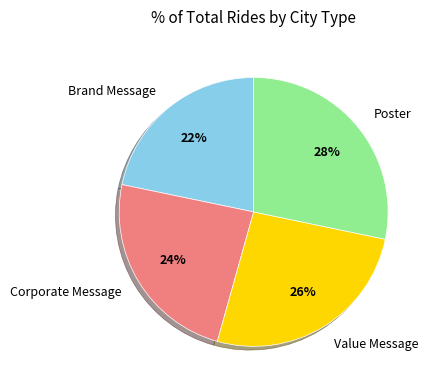

To the nearest percent, what is the average slice percentage?

25%